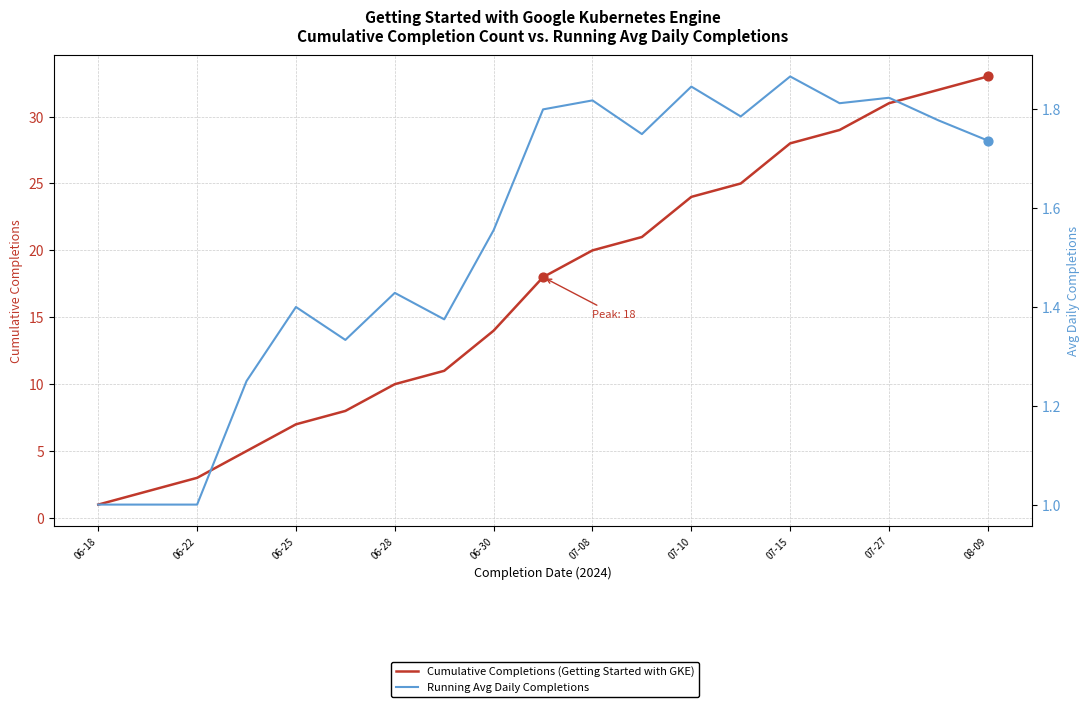

What is the total value across all series at 07-08?

21.8